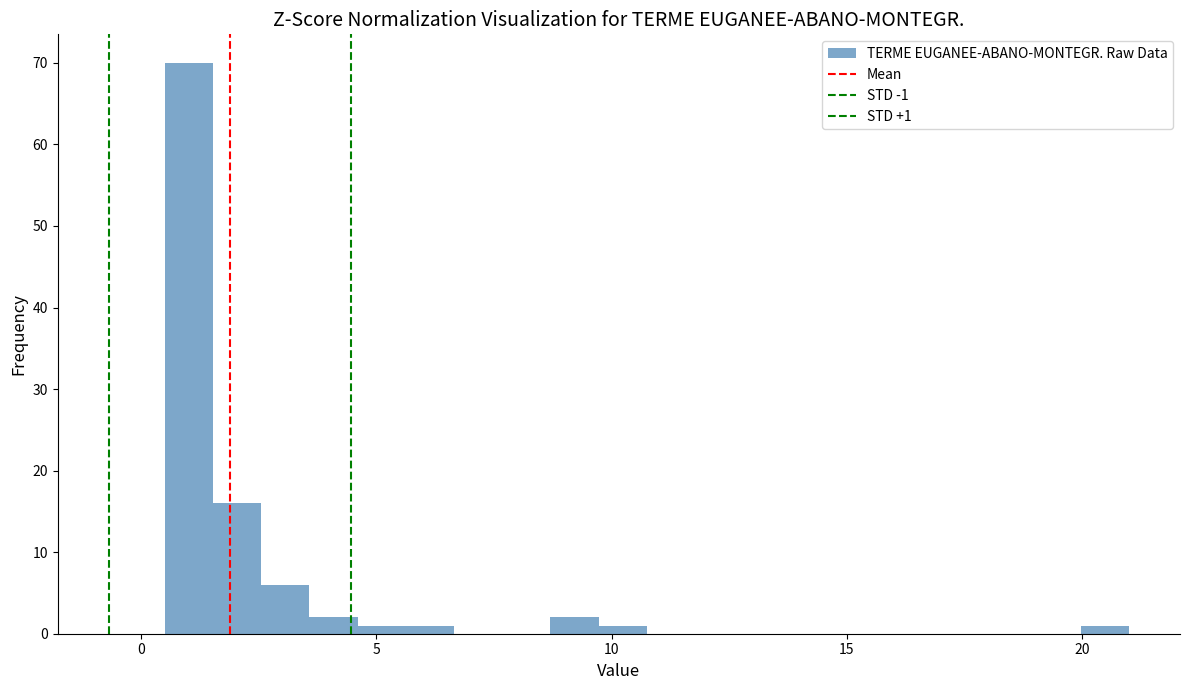

Around what value on the x-axis is the tallest bar? Give the approximate position of its centre, as read against the axis.

1.0